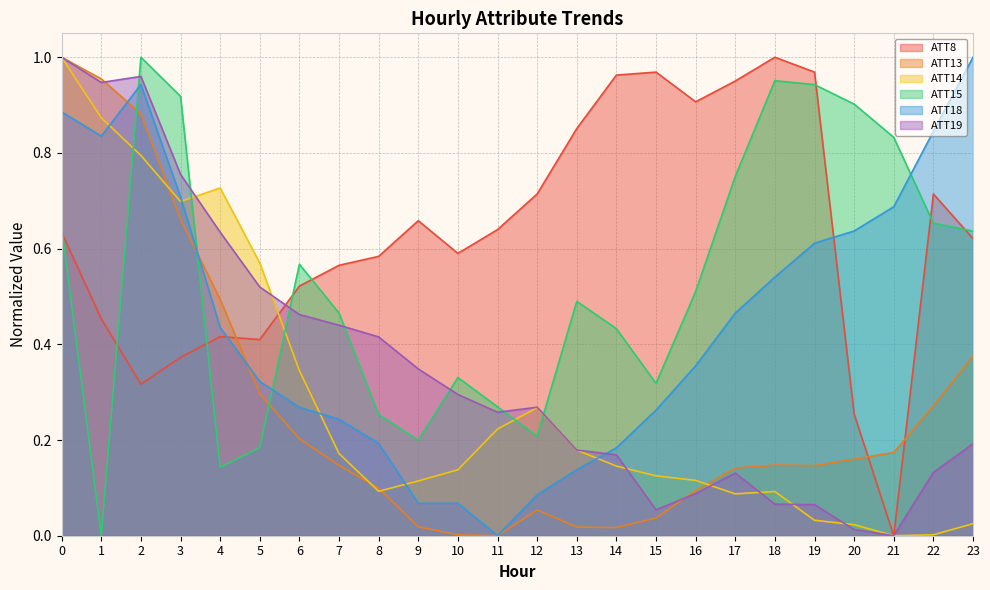

Which series has the largest range (max minus min)?

ATT8